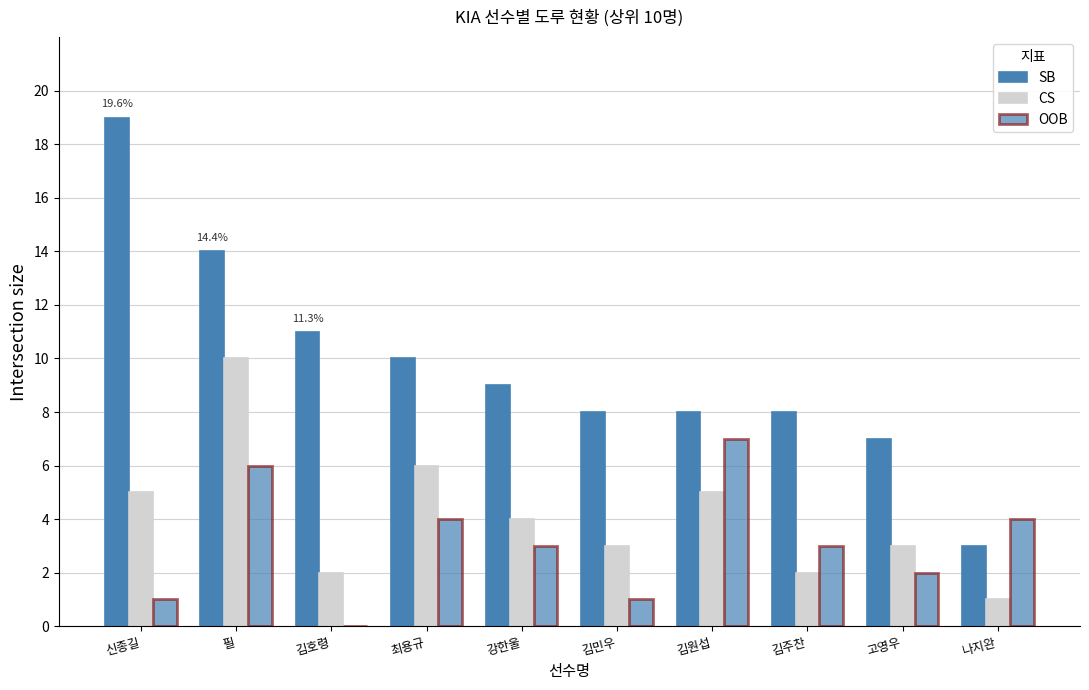

The value of CS at 김주찬 is 4. True or false?

False